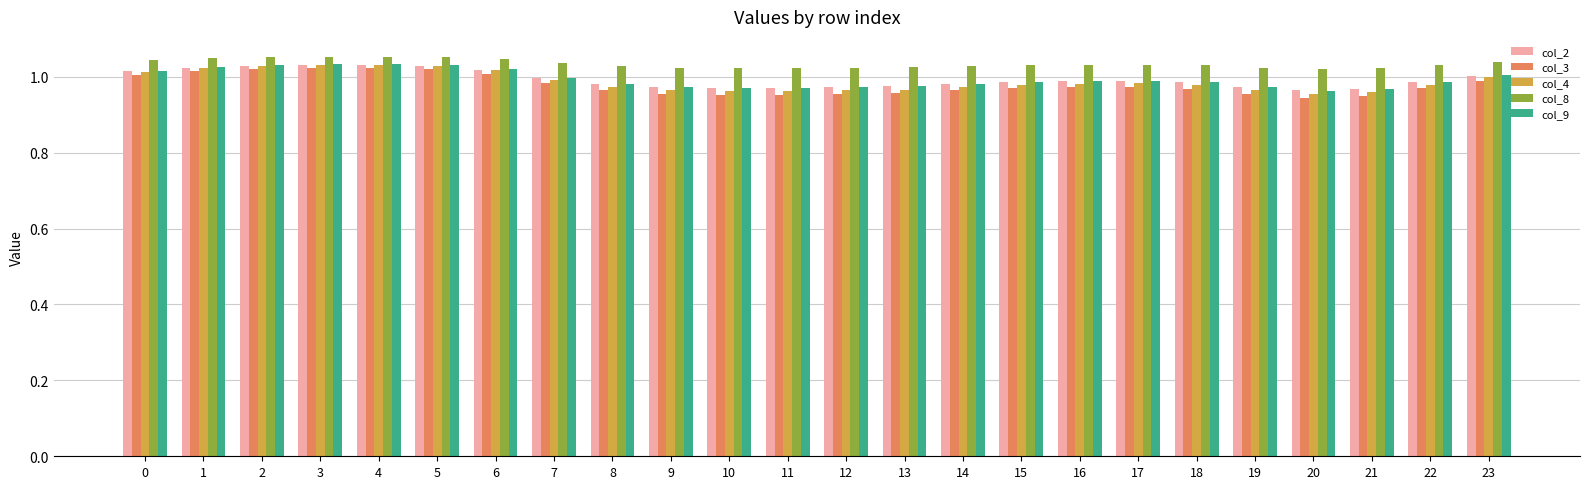

What is the sum of all col_3 values?

23.5